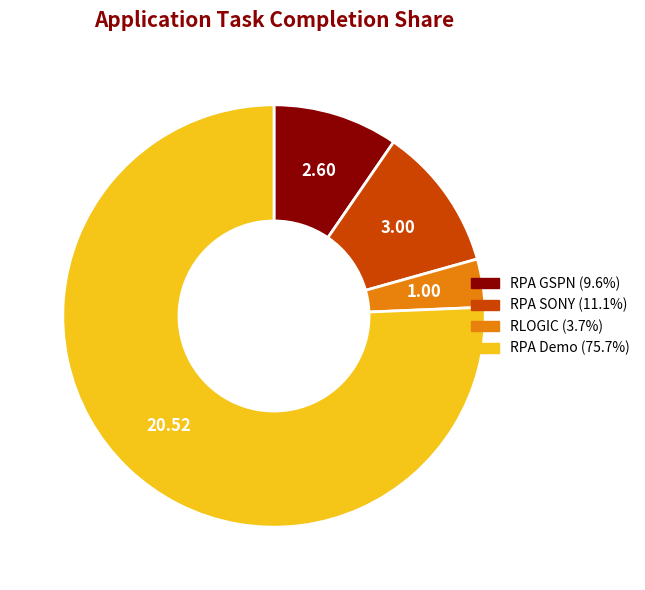

True or false: RLOGIC accounts for 14% of the total.

False